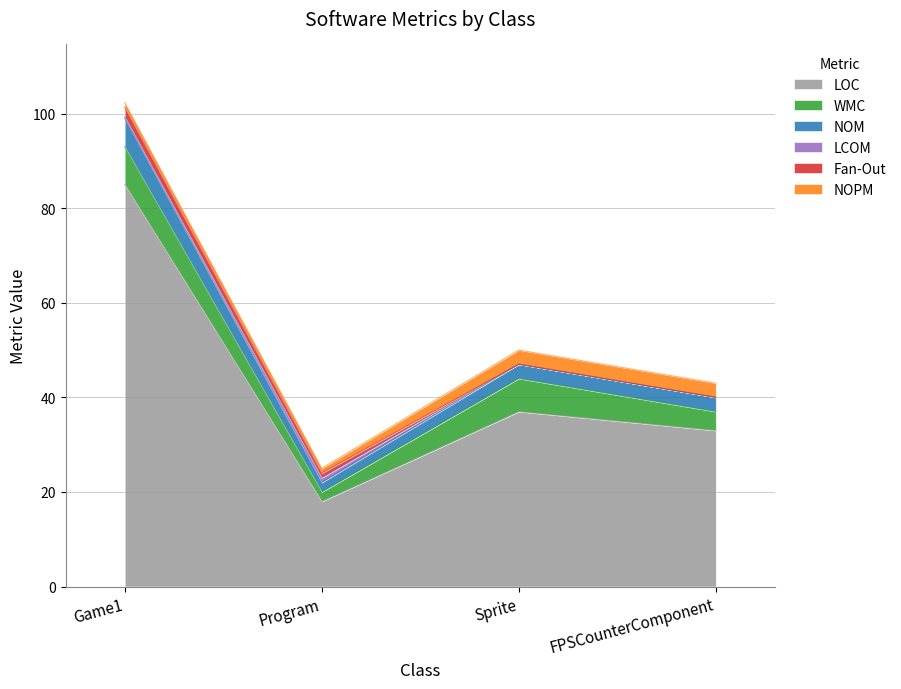

List the series in order of their peak value, lowest first.

LCOM, Fan-Out, NOPM, NOM, WMC, LOC